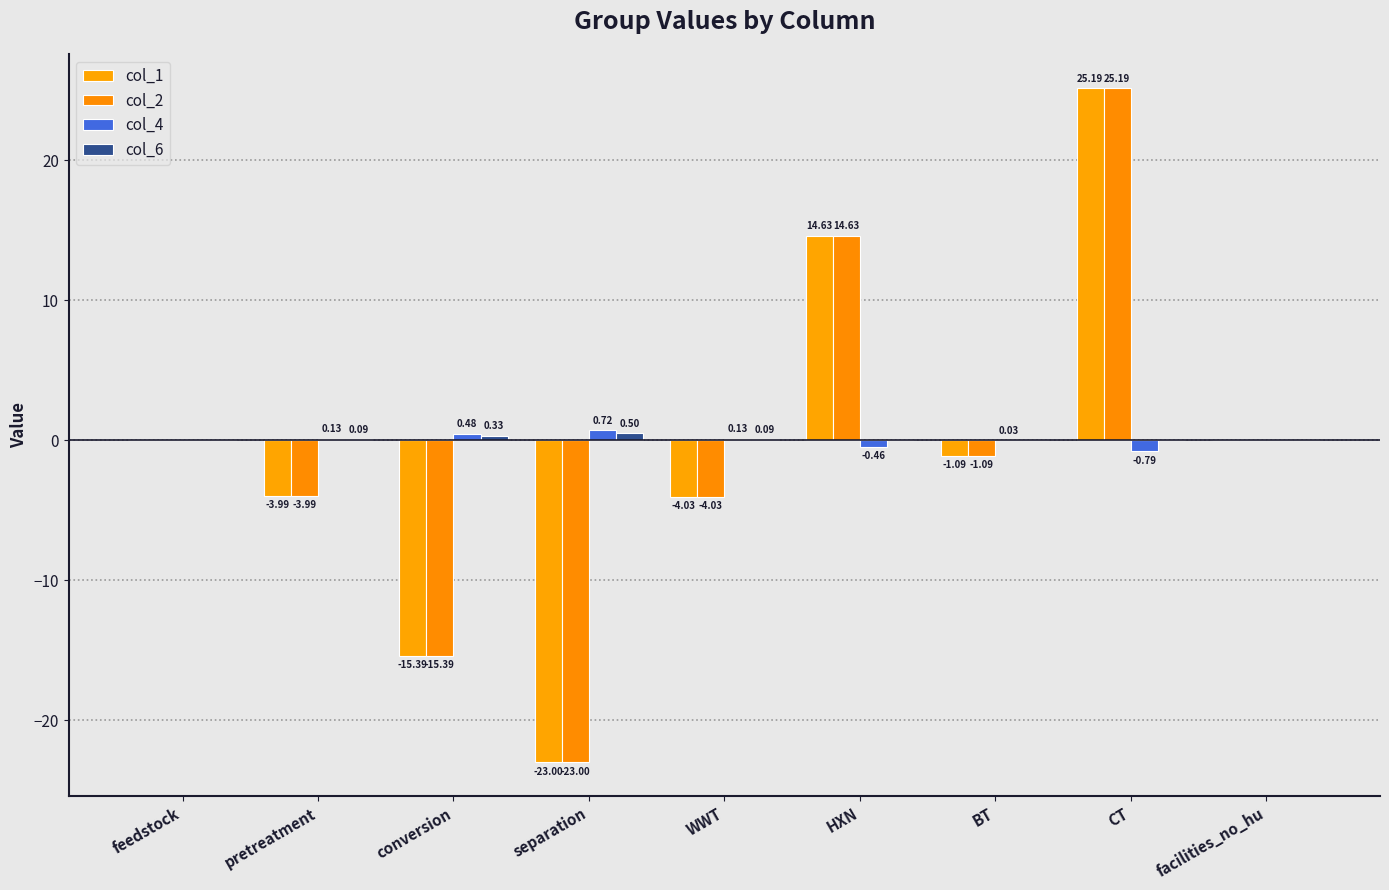

At which label is col_1 closest to 1?

feedstock